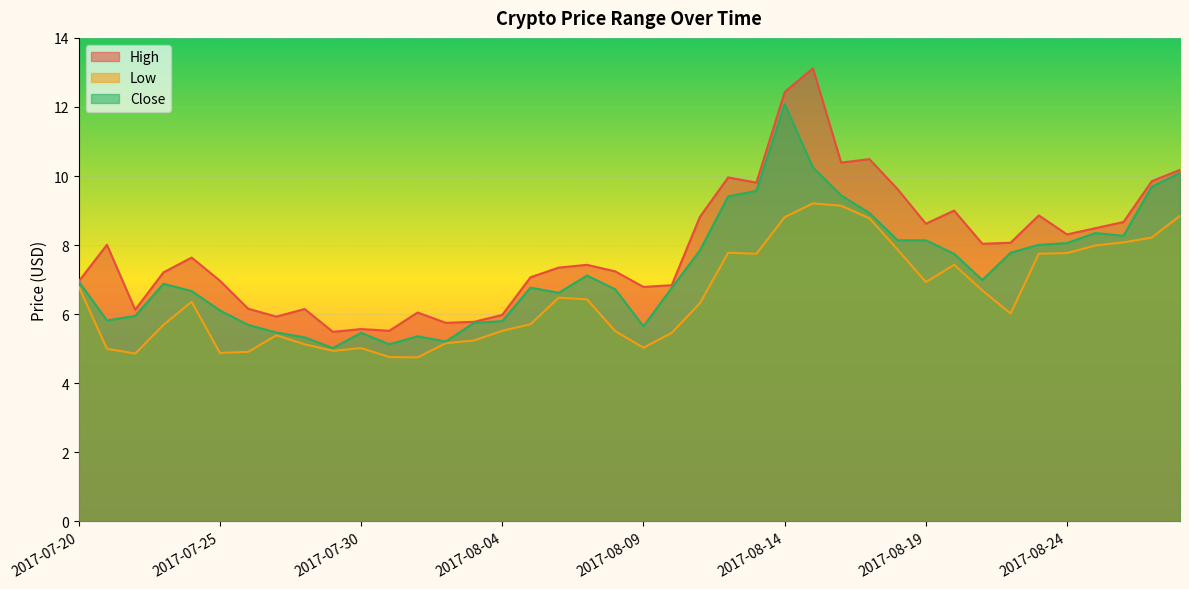

What is the value of the Low point at the 3rd from the left?

4.9